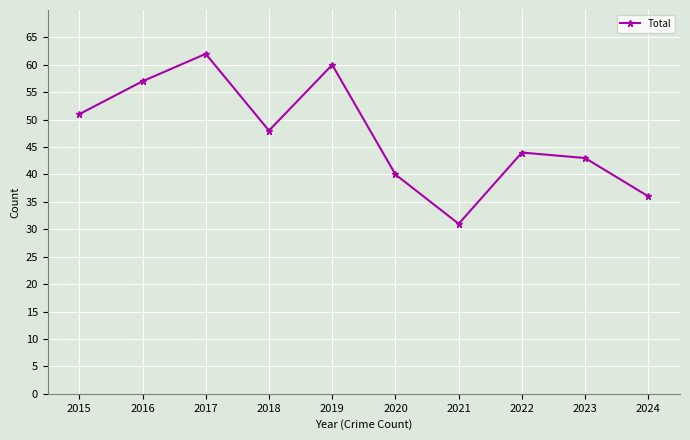

At which category does the data reach its first local valley?

2018